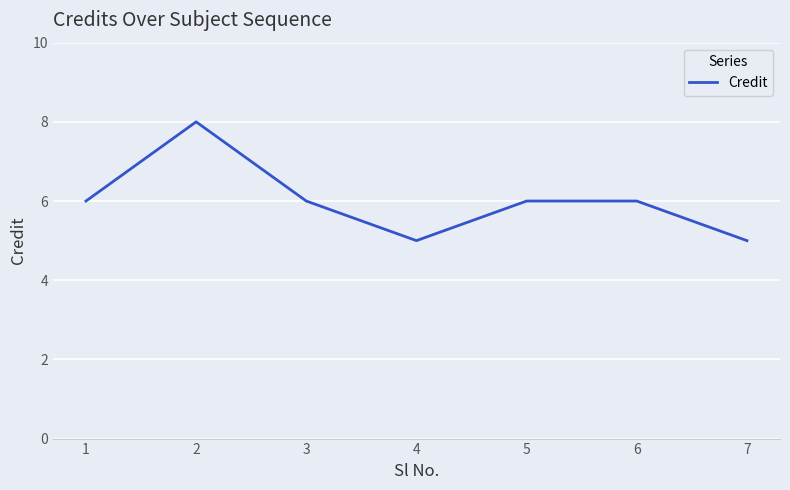

What is the average value?

6